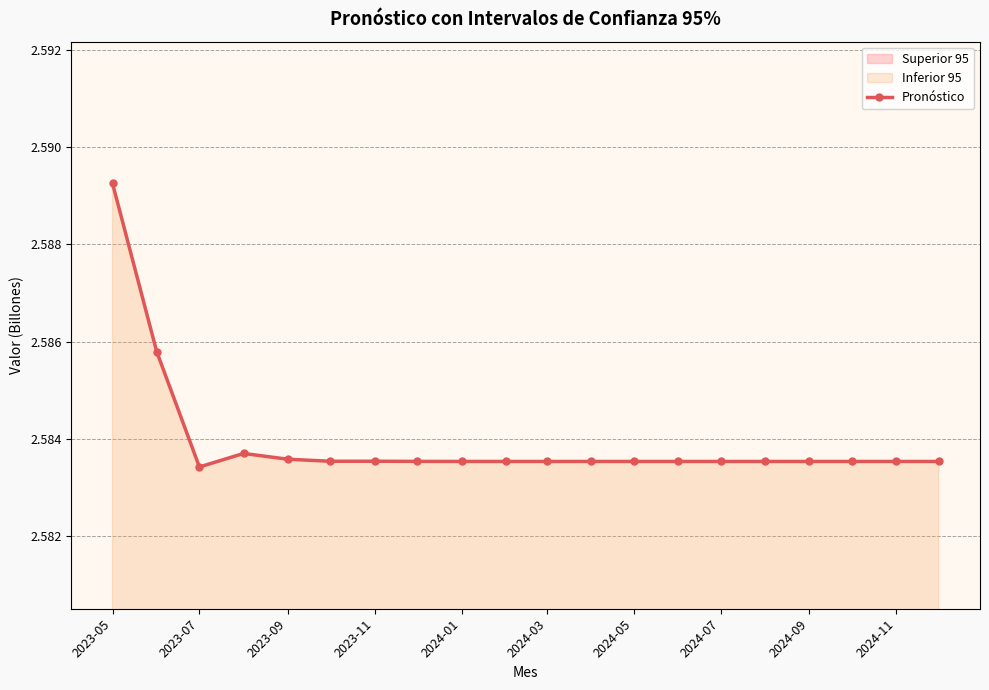

Which label corresponds to the largest value in the chart?

2023-05